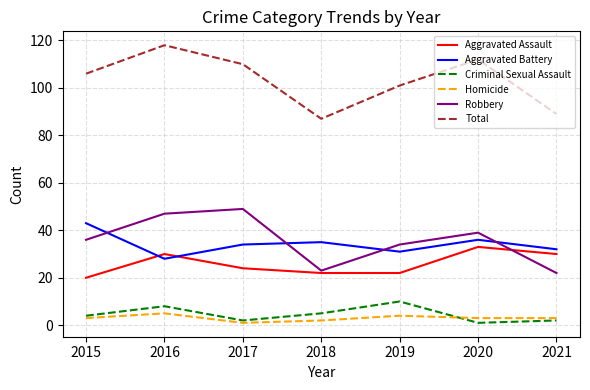

True or false: Homicide has more than 2 interior local peaks.

False